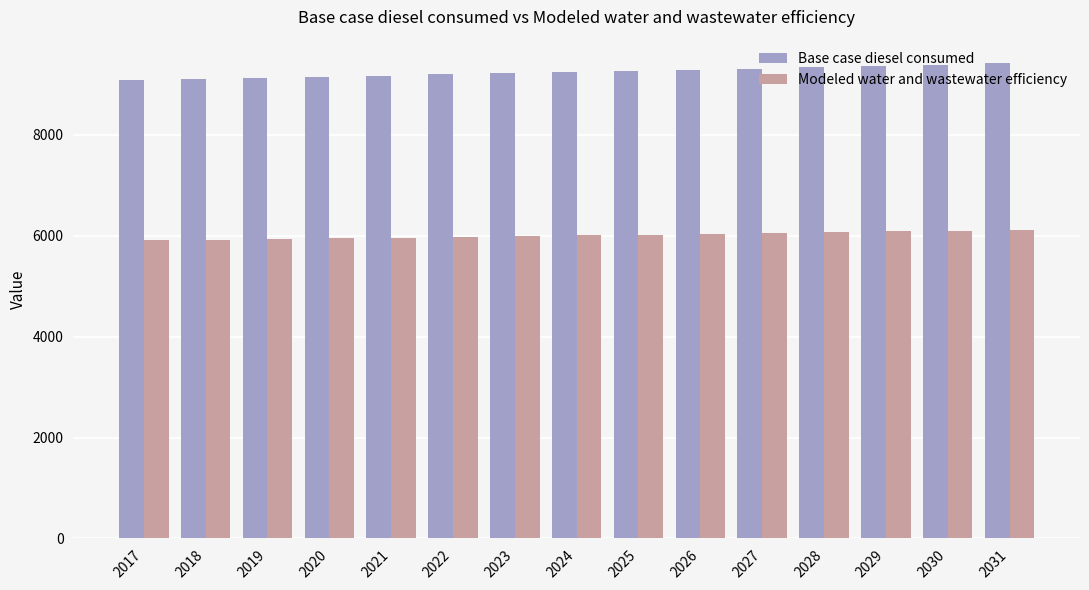

What is the difference between the highest and lowest values at 2018?

3188.5